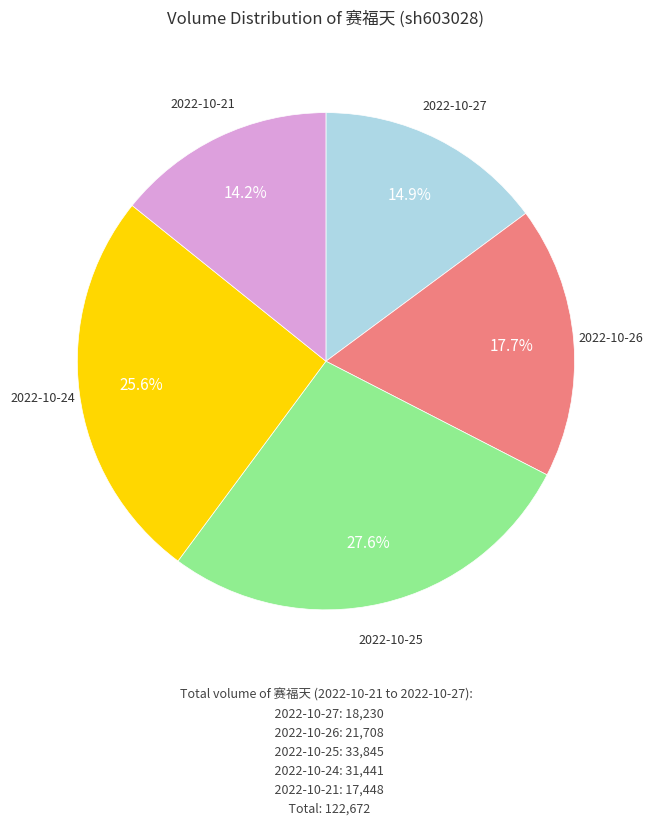

Is there any slice that represents more than half of the pie?

No